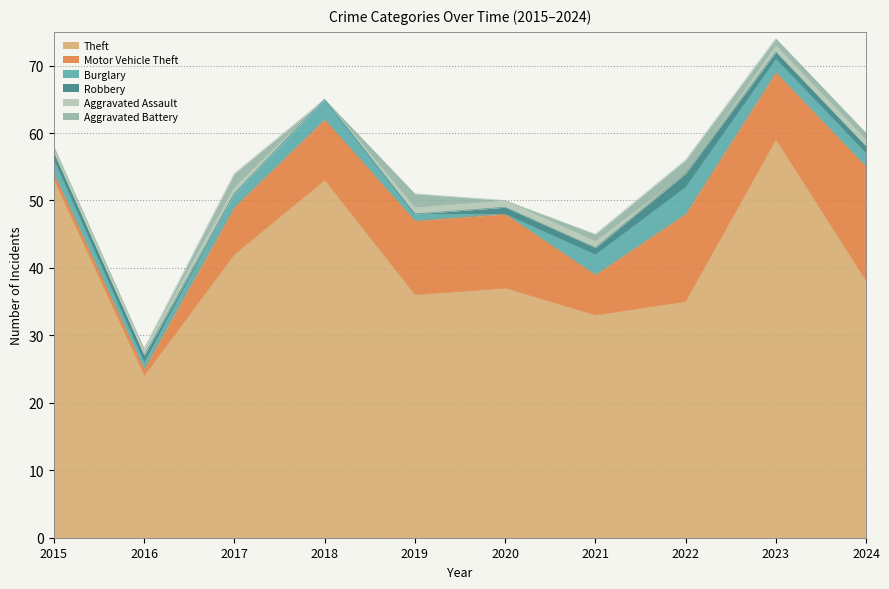

Rank the series at 2015 from highest to lowest value.

Theft, Burglary, Motor Vehicle Theft, Robbery, Aggravated Assault, Aggravated Battery